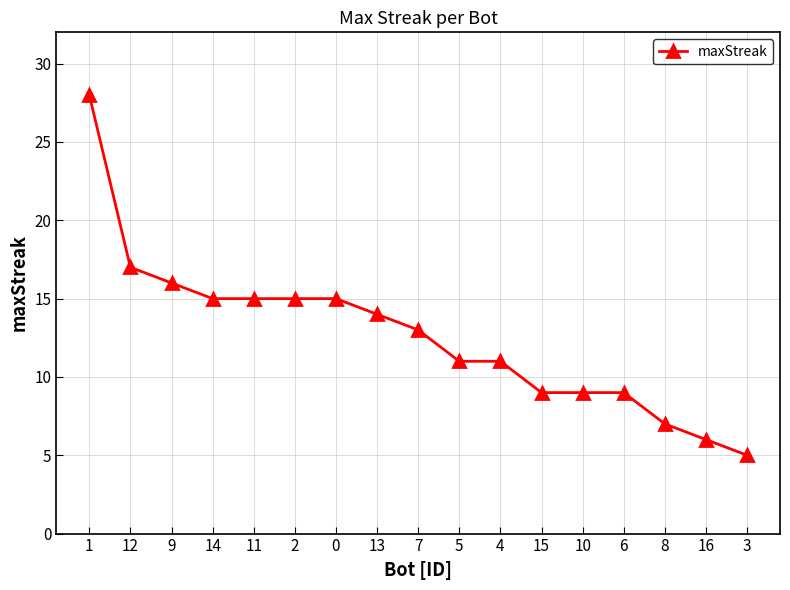

What is the sum of the values at 0 and 14?

30